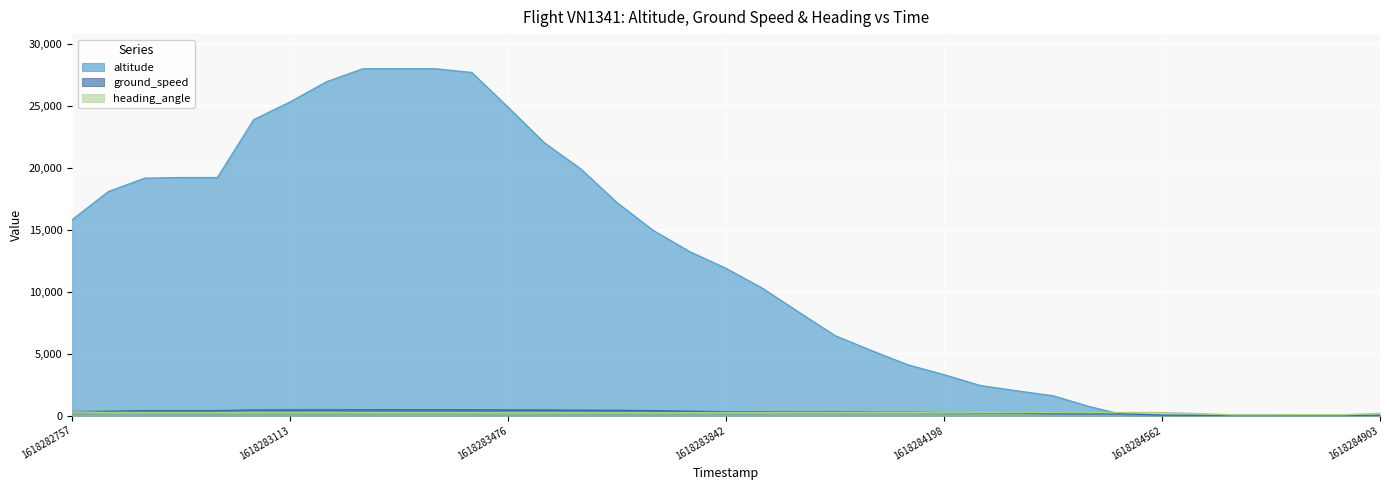

The value of altitude at 1618283961 is 3493. True or false?

False